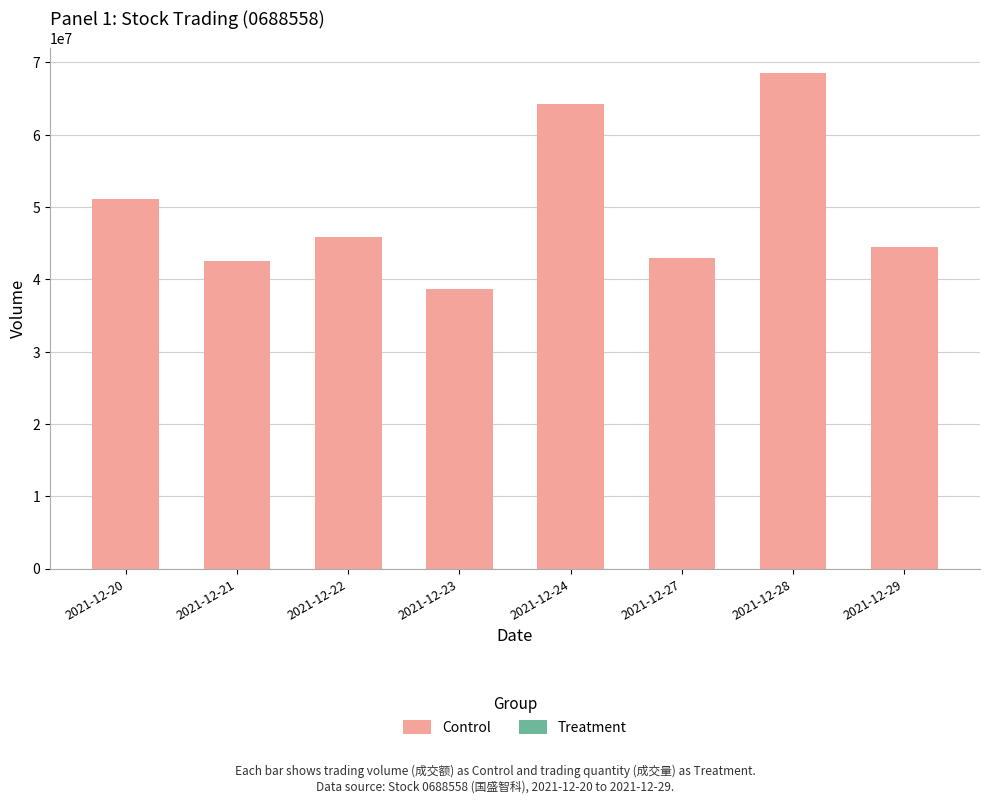

Reading left to right, extract all data points from this chart.

Control: 51110077.0	42535772.0	45918391.0	38737615.0	64325002.0	42938919.0	68586294.0	44505740.0
Treatment: 11362.1	9522.7	10289.4	8763.4	14992.8	10047.6	15729.6	10175.6